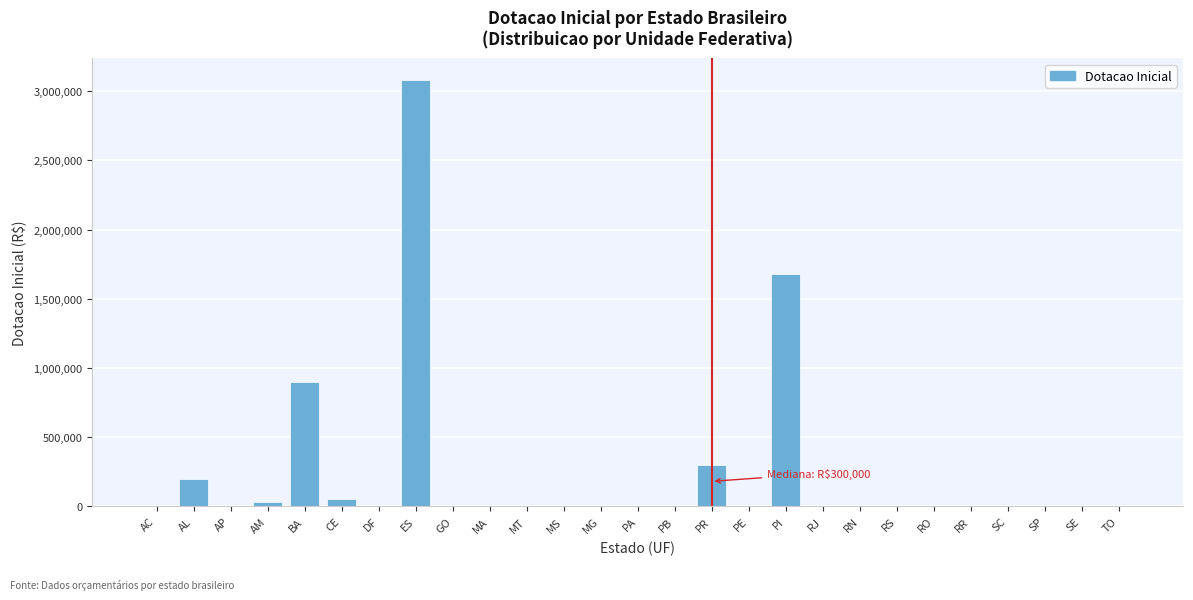

Reading right to left, extract all data points from this chart.

TO=0	SE=0	SP=0	SC=0	RR=0	RO=0	RS=0	RN=0	RJ=0	PI=1680776	PE=0	PR=300000	PB=0	PA=0	MG=0	MS=0	MT=0	MA=0	GO=0	ES=3084000	DF=0	CE=50000	BA=895000	AM=30000	AP=0	AL=200000	AC=0